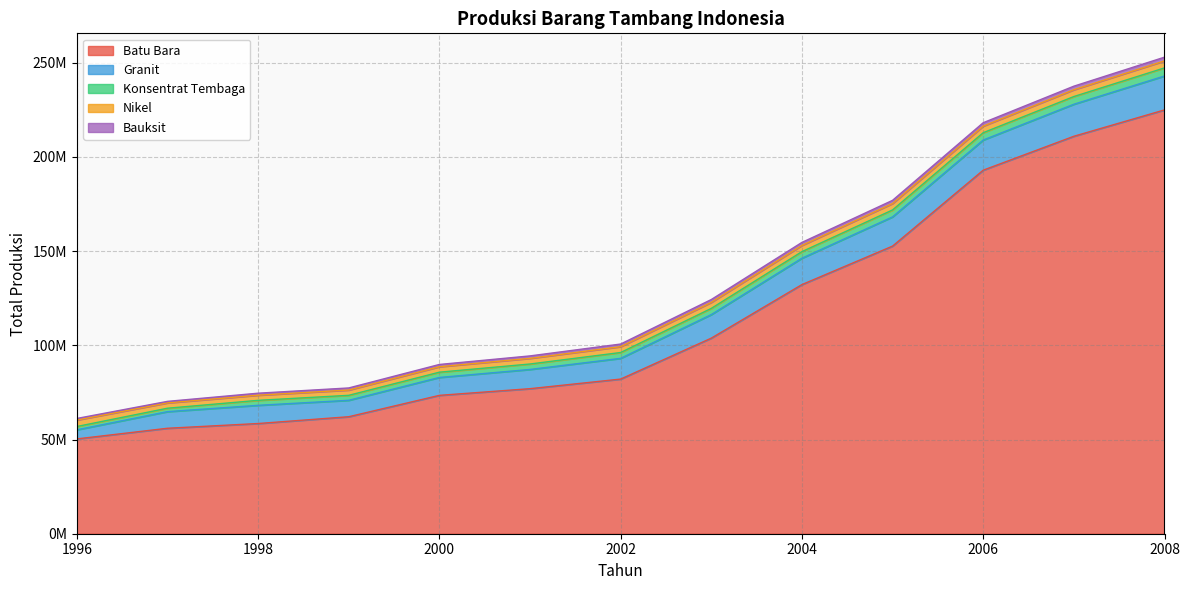

Reading left to right, what are all the values shown in this chart?

Batu Bara: 50332047	55982040	58504660	62108239	73455799	77002247	82100000	103829000	132259000	152699000	193000000	211000000	225000000
Granit: 4827058	8824088	9662649	8720155	9500000	10200000	11000000	12500000	14000000	15500000	16000000	17000000	18000000
Konsentrat Tembaga: 1758910	1817880	2640040	2645180	2800000	2900000	3100000	3300000	3500000	3700000	3900000	4100000	4300000
Nikel: 3426867	2829936	2736640	2798449	2900000	3000000	3100000	3200000	3300000	3400000	3500000	3600000	3700000
Bauksit: 841976	808749	1055647	1116323	1200000	1300000	1400000	1500000	1600000	1700000	1800000	1900000	2000000